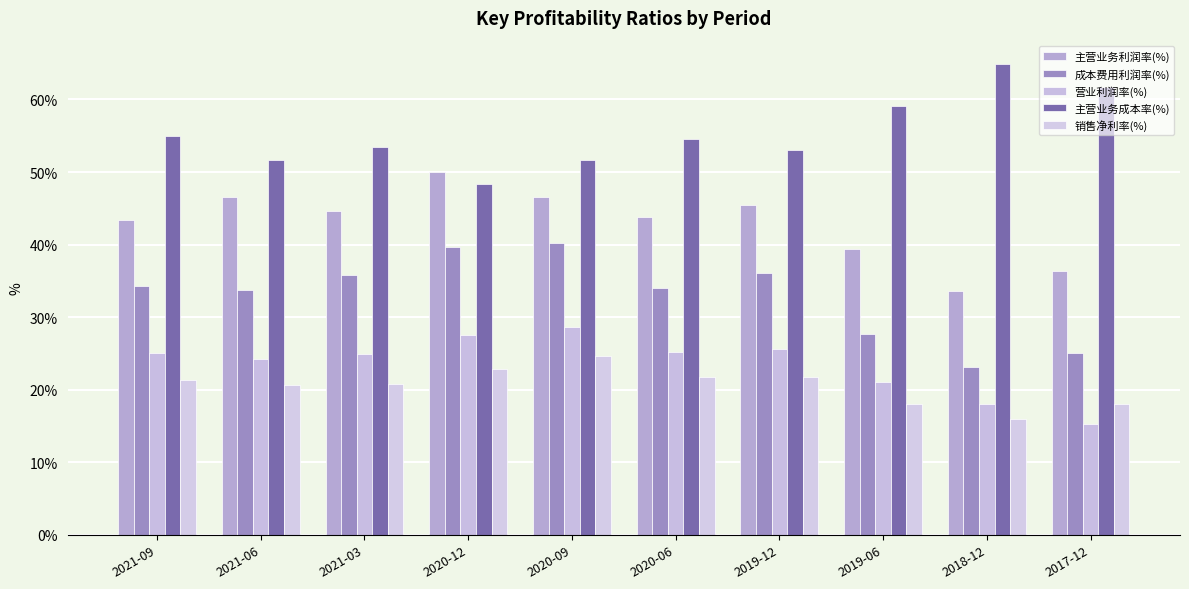

What is the sum of all 销售净利率(%) values?

205.9